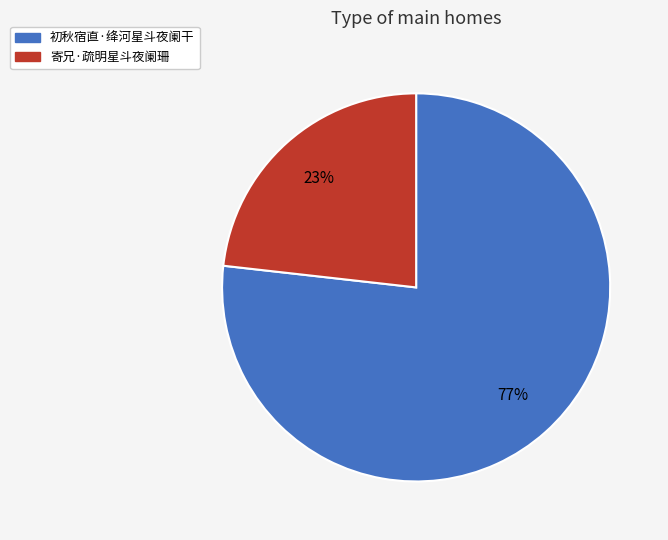

What is the largest slice in the pie chart?

初秋宿直·绛河星斗夜阑干